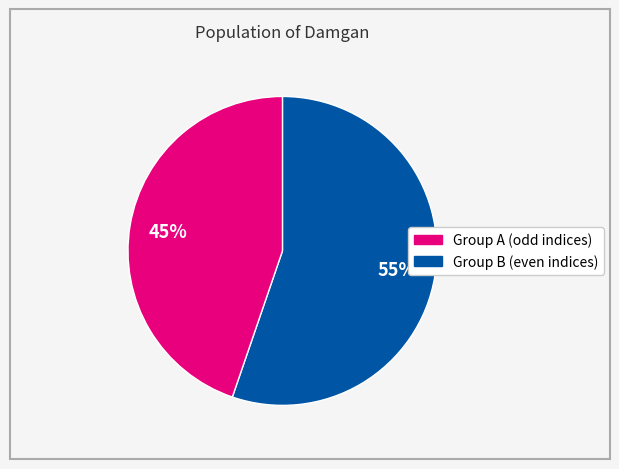

Does any single category account for the majority?

Yes